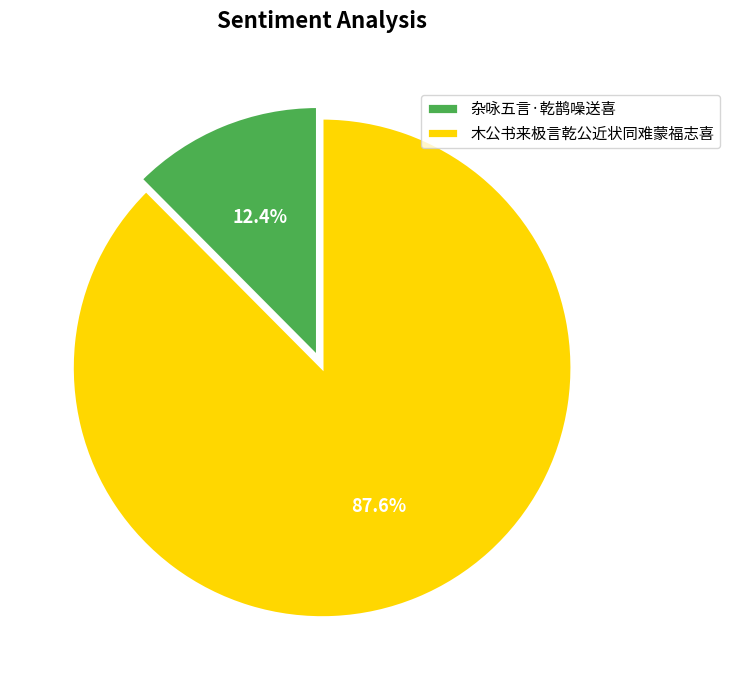

To the nearest percent, what percentage of the pie is 杂咏五言·乾鹊噪送喜?

12%